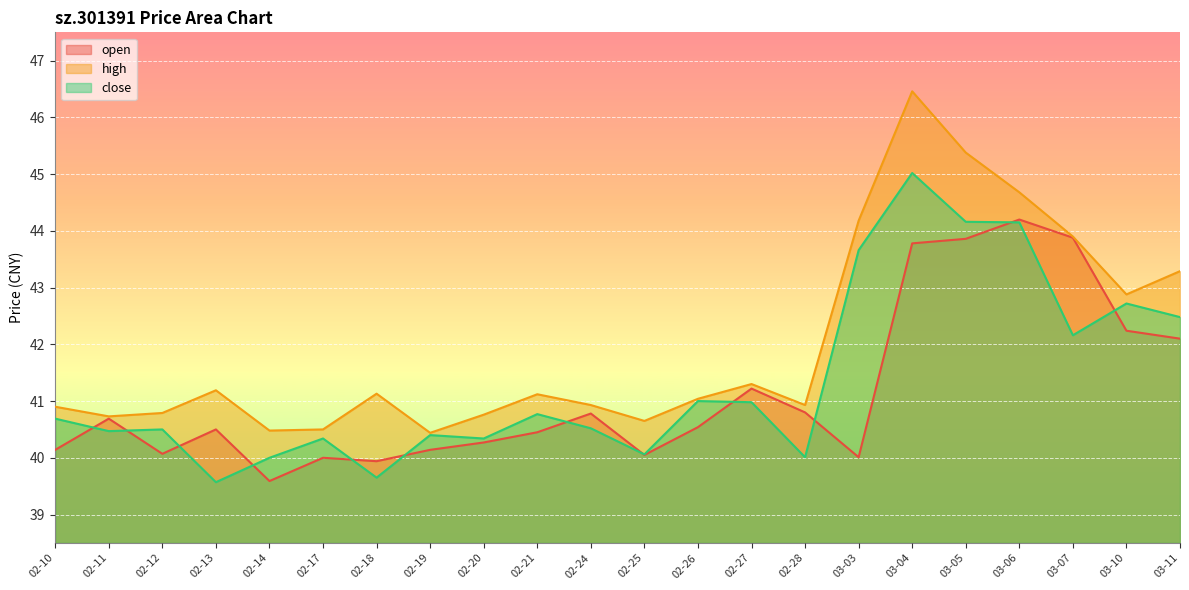

Is it true that high equals 55.0 at 02-27?

False